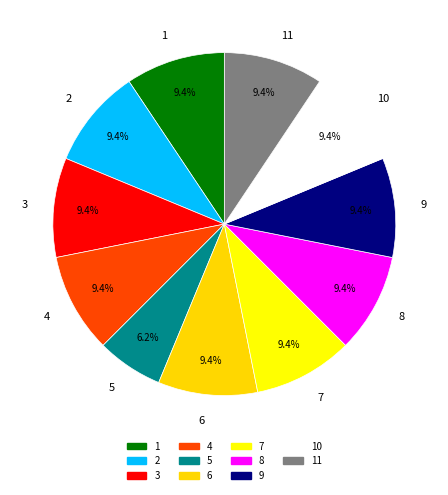

Which has a higher value, 5 or 3?

3